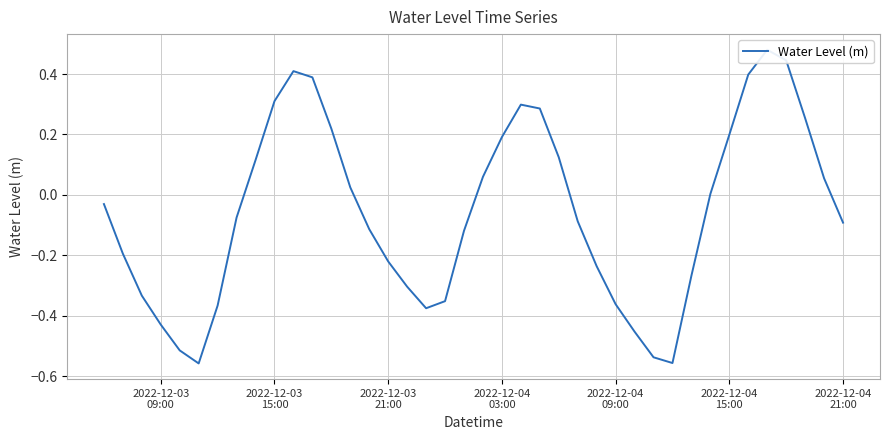

What is the average value?

-0.1